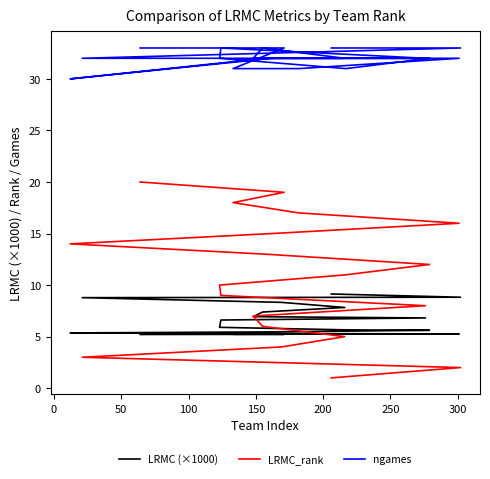

What is the minimum value for LRMC (×1000)?

5.2